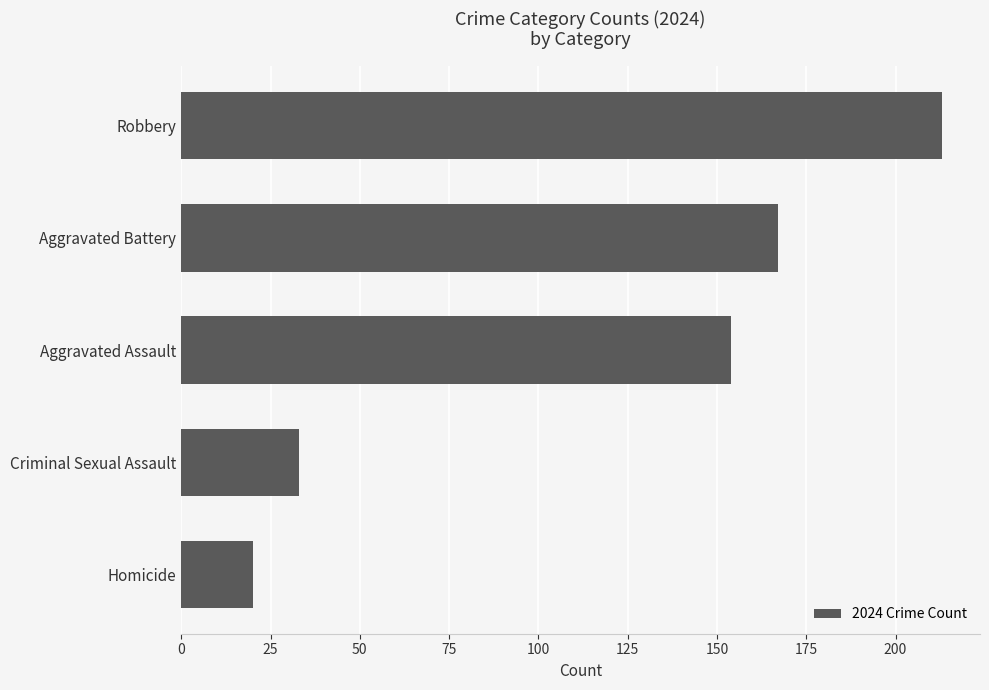

What is the greatest value displayed?

213